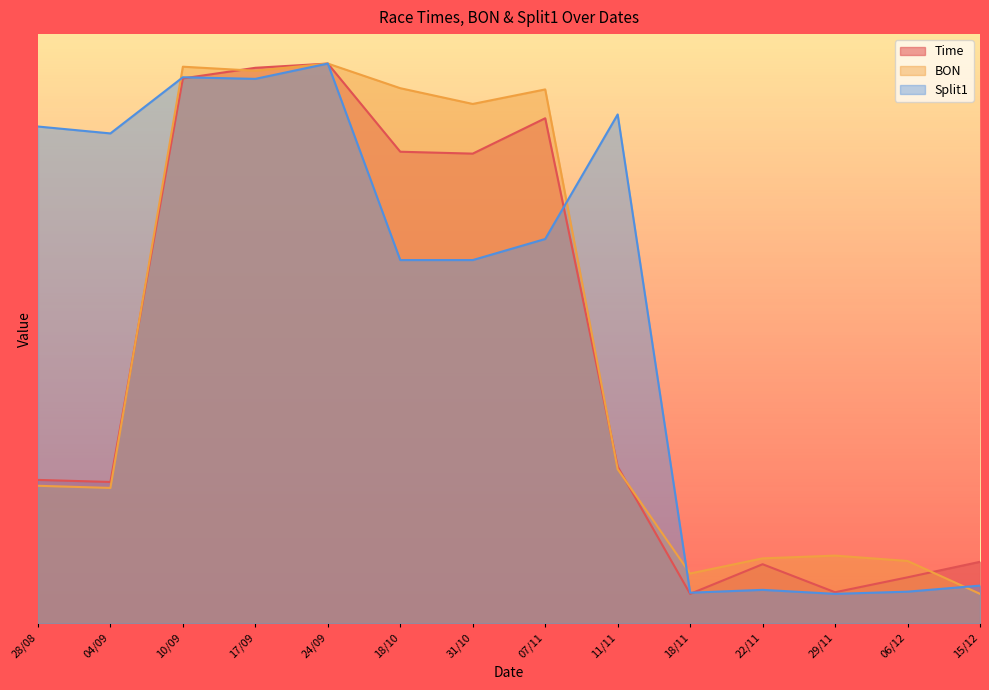

At which label is Split1 closest to 15?

18/10